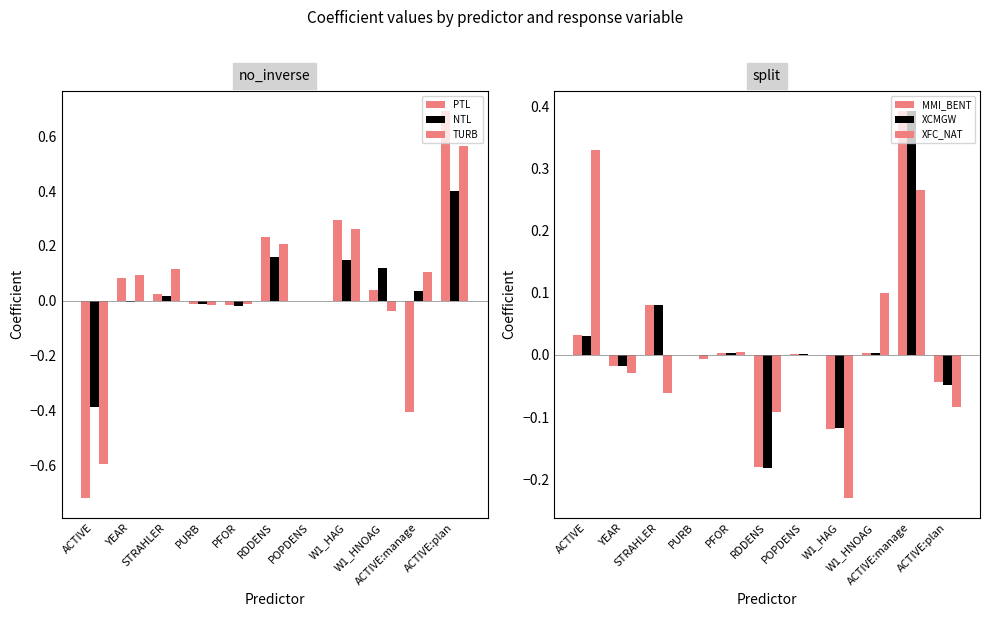

Which series has the widest spread of values?

PTL